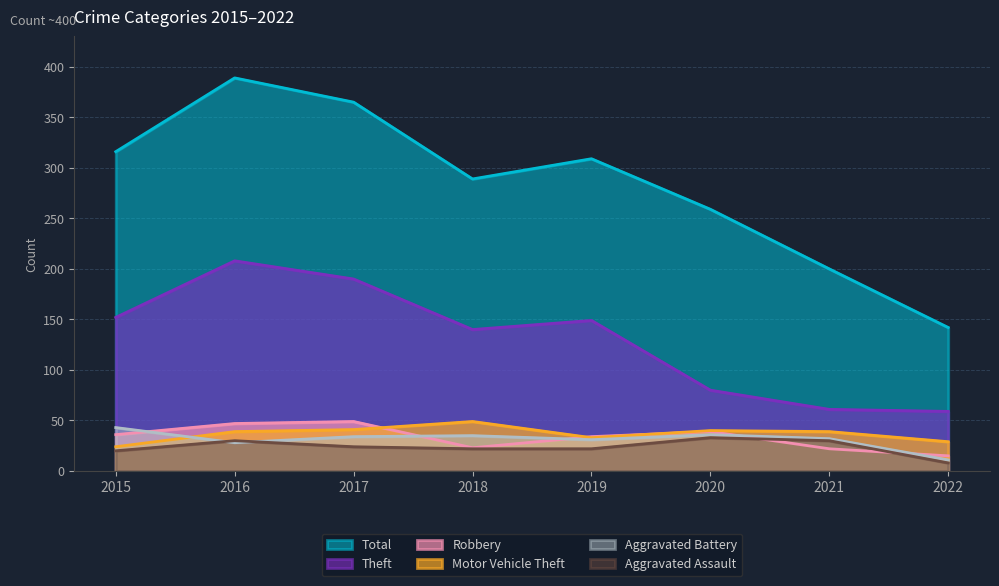

What is the difference between the Motor Vehicle Theft values at 2018 and 2015?

25